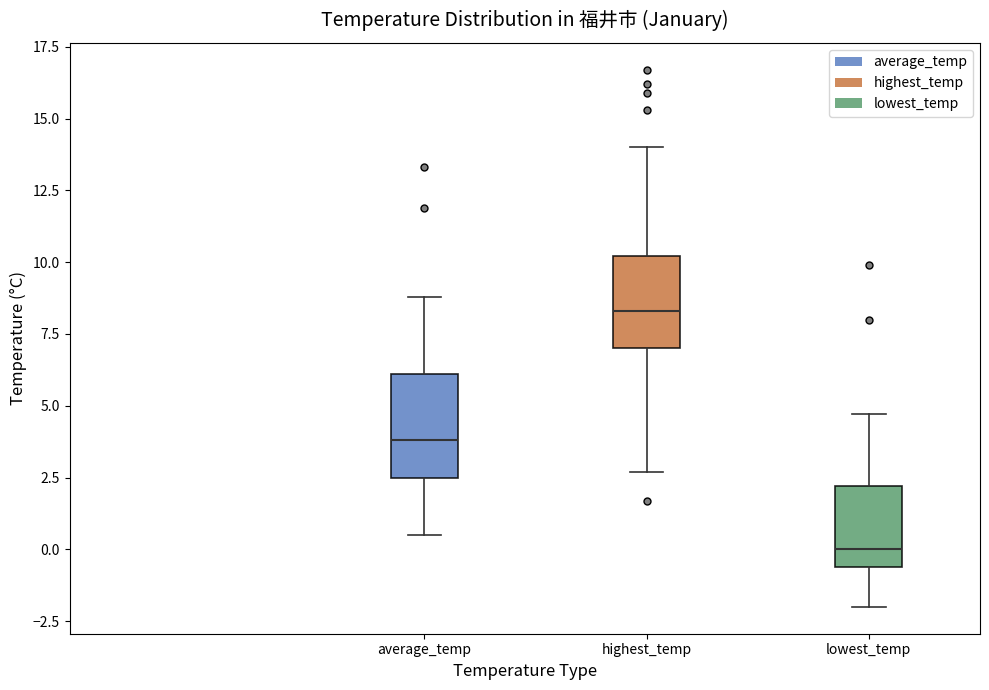

Where does the median line of the box for lowest_temp sit on the y-axis? The values are not printed on the chart, so give them approximately, as read against the axis.

0.0